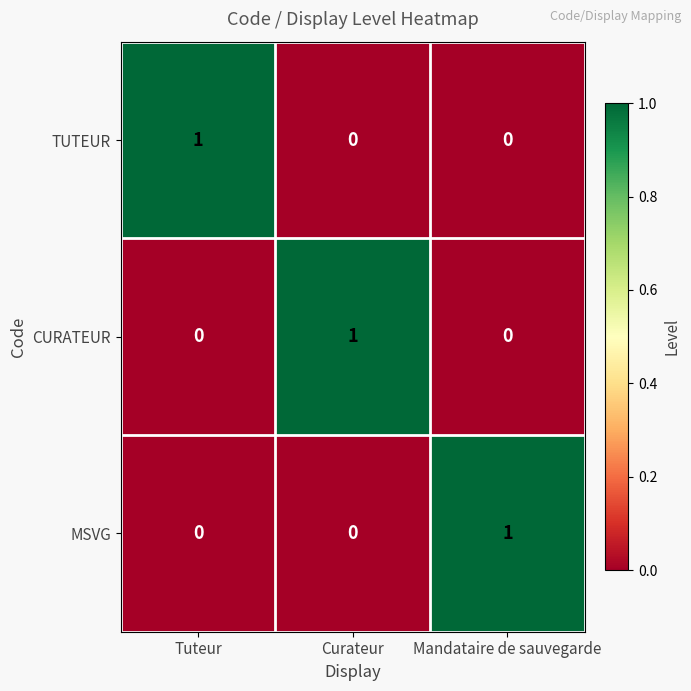

The TUTEUR series shows 2 at Tuteur. True or false?

False